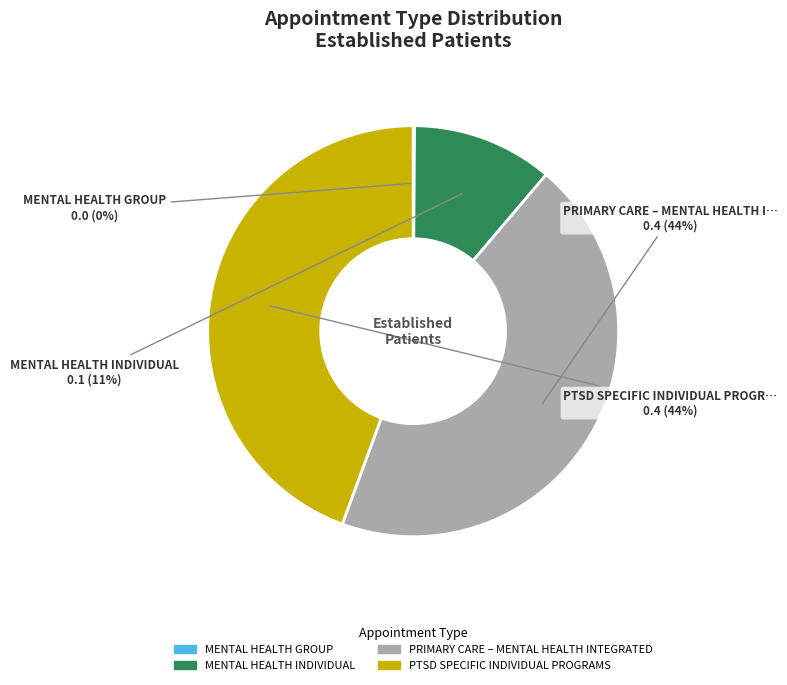

Does MENTAL HEALTH INDIVIDUAL account for over 50% of the chart?

No